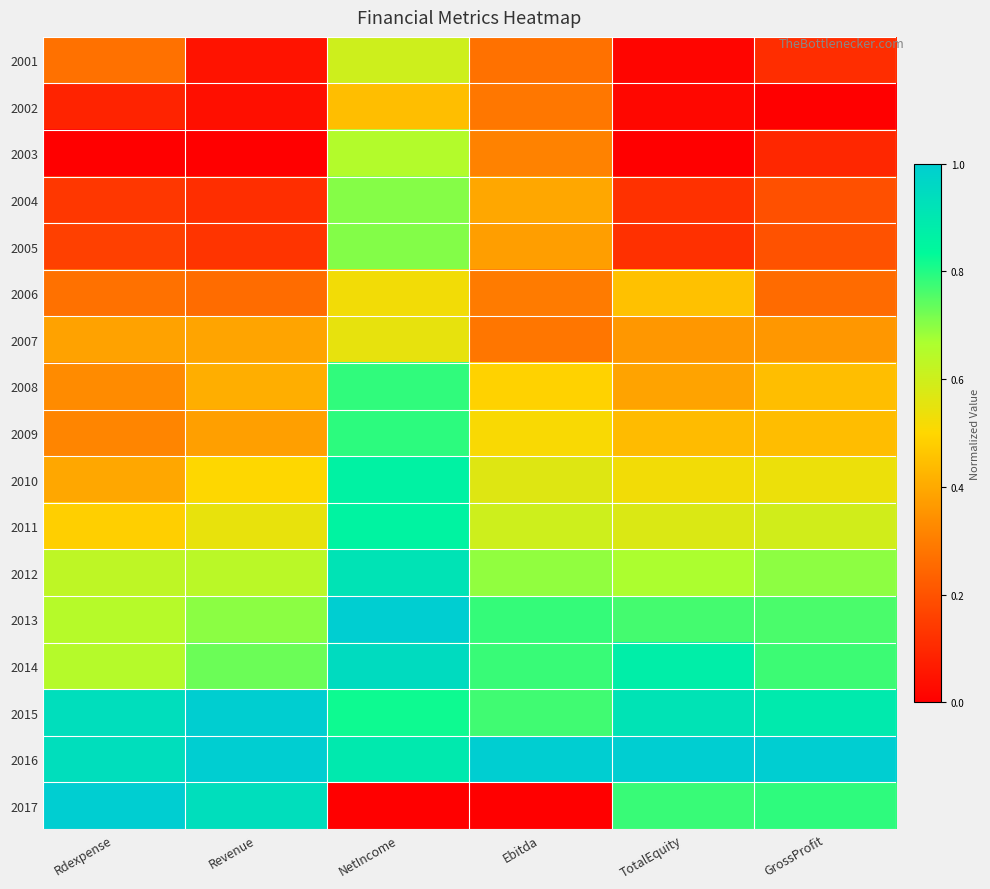

At which category does the chart reach its peak across all series?

NetIncome